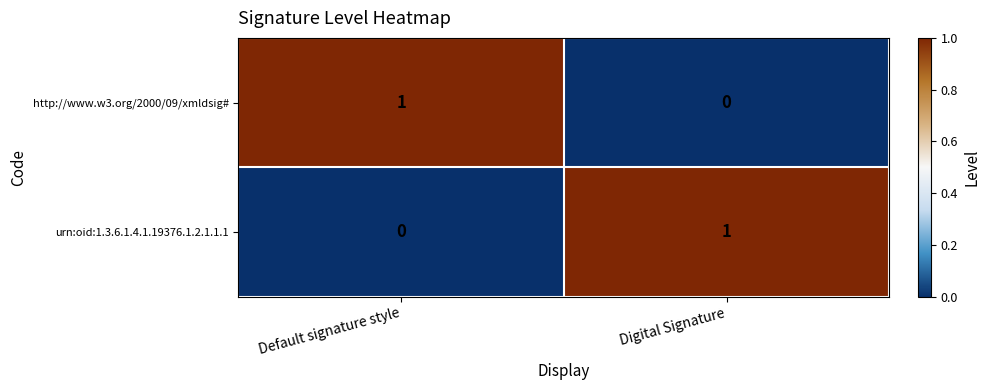

Where is urn:oid:1.3.6.1.4.1.19376.1.2.1.1.1 nearest to the value 0?

Default signature style